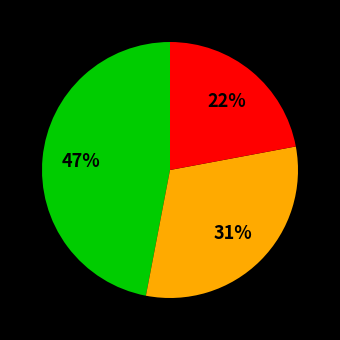

To the nearest percent, what is the average slice percentage?

33%